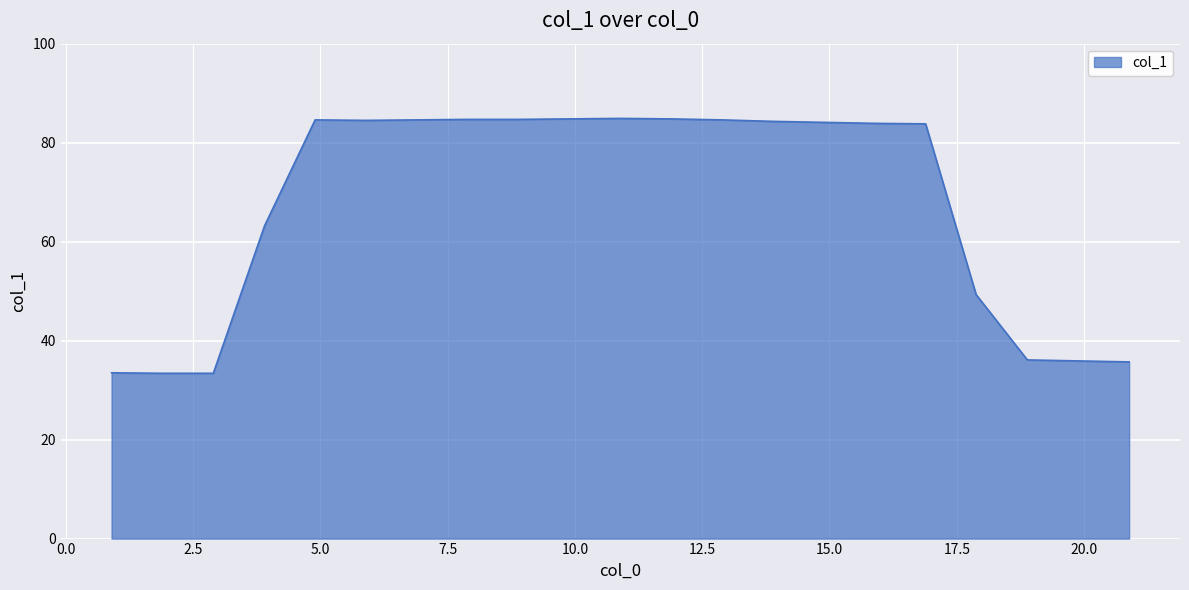

What is the difference between the maximum and minimum values?

51.5